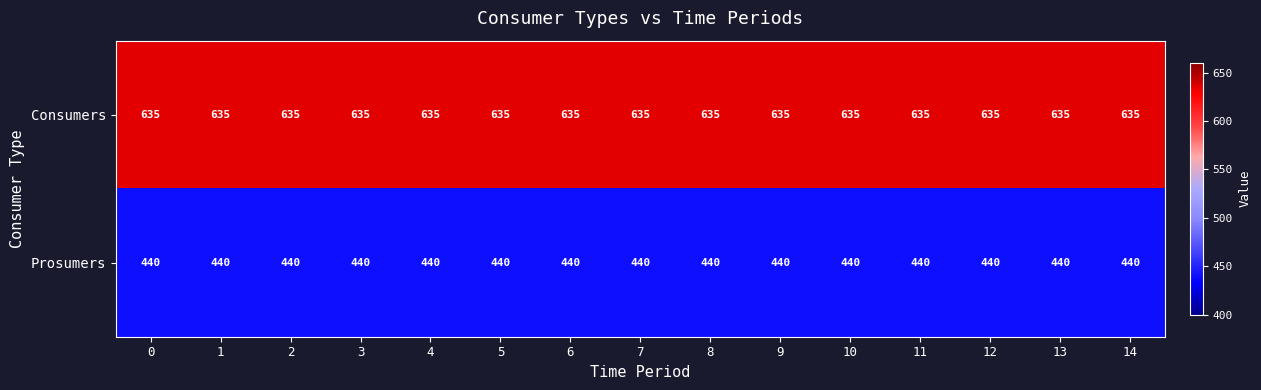

What is the spread (max minus min) of values at 4?

195